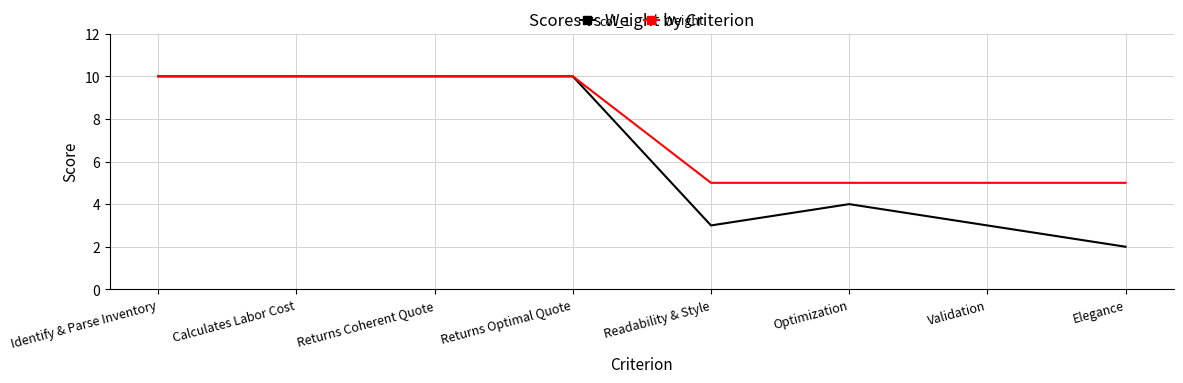

What is the maximum value shown in the chart?

10